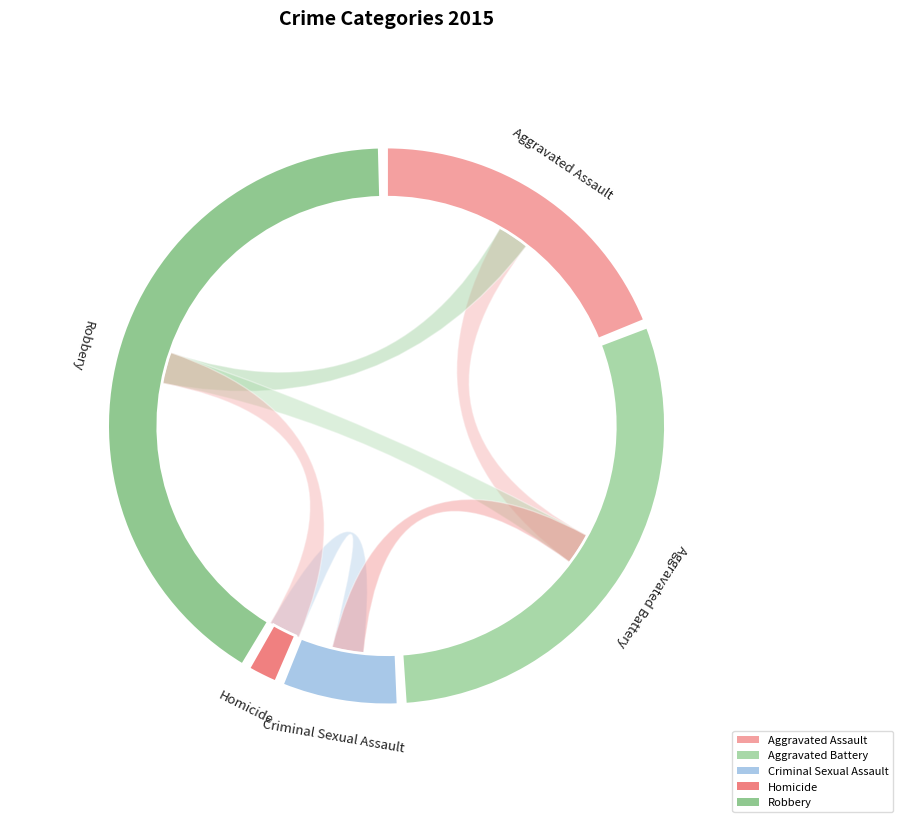

What is the largest slice in the pie chart?

Robbery